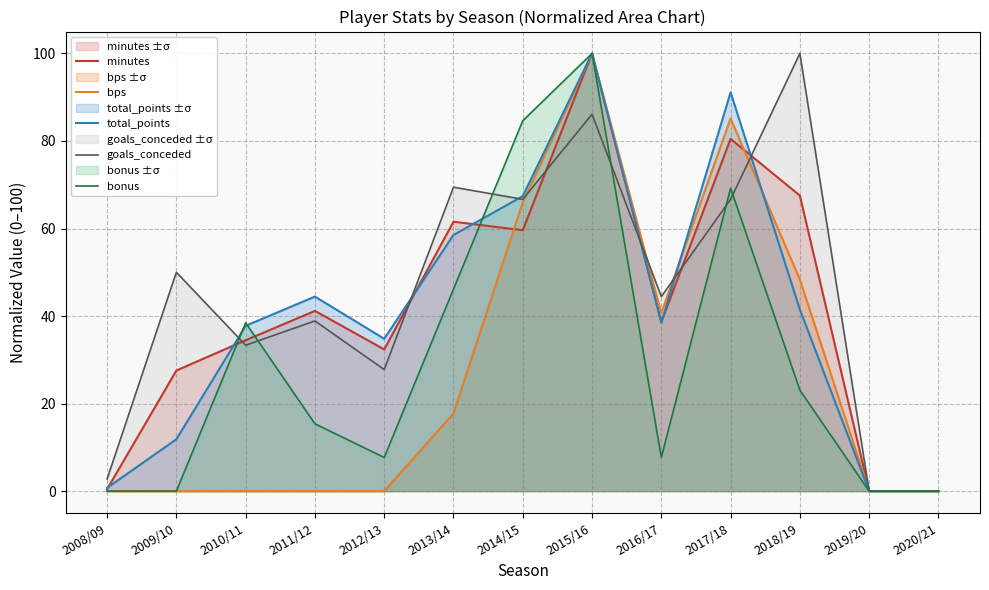

How many data points in total_points are above 38?

7